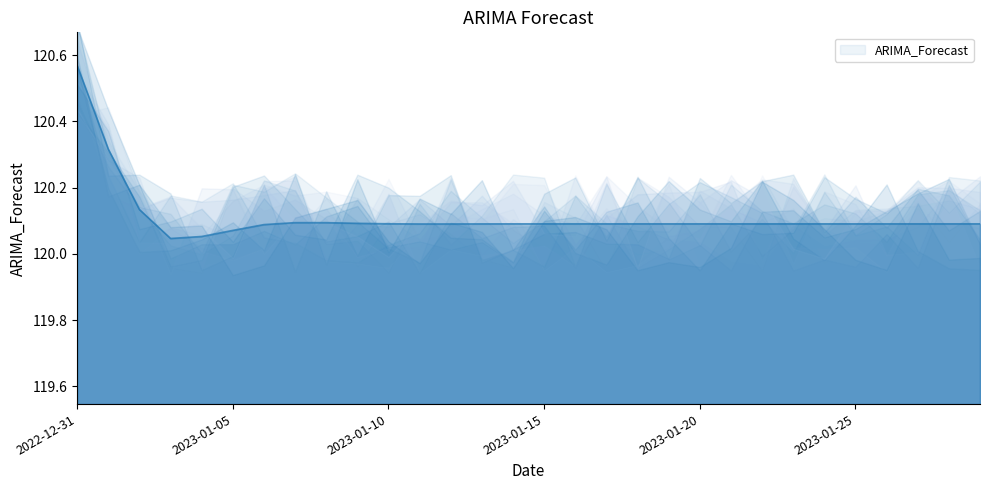

How many interior local valleys (lower than both neighbors) does the data have?

4